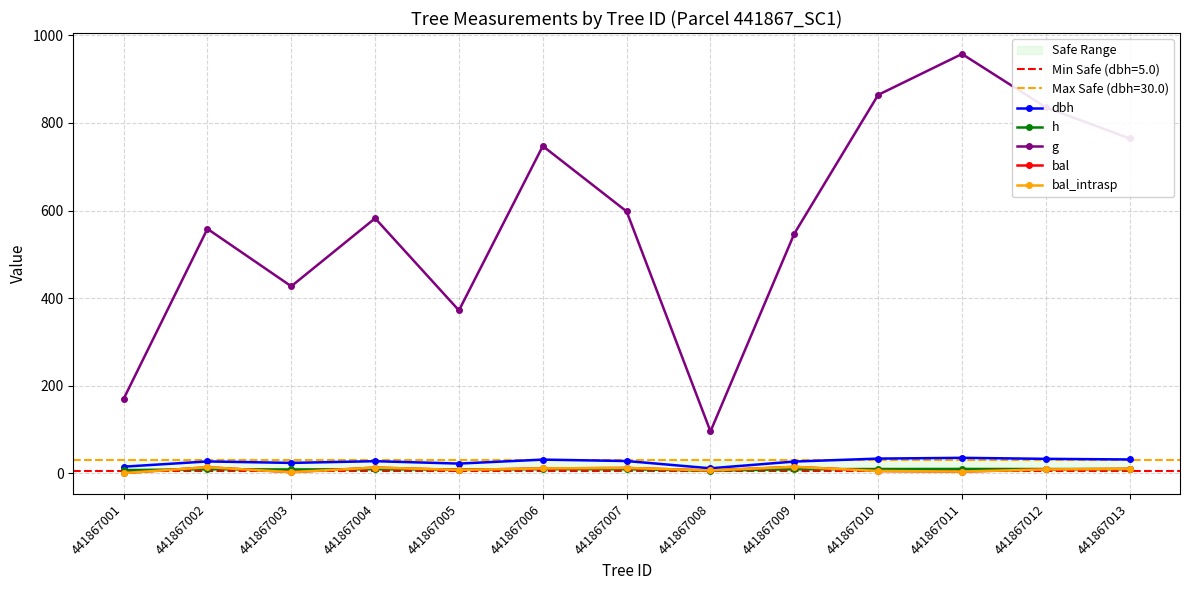

Reading right to left, list all the values displayed in this chart.

dbh: 441867013=31.2	441867012=32.6	441867011=34.9	441867010=33.2	441867009=26.4	441867008=11.0	441867007=27.6	441867006=30.9	441867005=21.8	441867004=27.2	441867003=23.3	441867002=26.7	441867001=14.7
h: 441867013=9.2	441867012=9.3	441867011=9.5	441867010=9.4	441867009=8.8	441867008=5.8	441867007=8.9	441867006=9.2	441867005=8.2	441867004=8.8	441867003=8.4	441867002=8.8	441867001=6.8
g: 441867013=764.7	441867012=835.6	441867011=957.6	441867010=864.2	441867009=547.2	441867008=95.3	441867007=597.9	441867006=747.3	441867005=371.8	441867004=582.2	441867003=426.9	441867002=558.1	441867001=169.3
bal: 441867013=9.7	441867012=8.5	441867011=3.5	441867010=4.9	441867009=14.3	441867008=6.1	441867007=11.8	441867006=10.8	441867005=7.3	441867004=12.7	441867003=2.2	441867002=13.5	441867001=0.0
bal_intrasp: 441867013=9.7	441867012=8.5	441867011=3.5	441867010=4.9	441867009=14.3	441867008=6.1	441867007=11.8	441867006=10.8	441867005=7.3	441867004=12.7	441867003=2.2	441867002=13.5	441867001=0.0